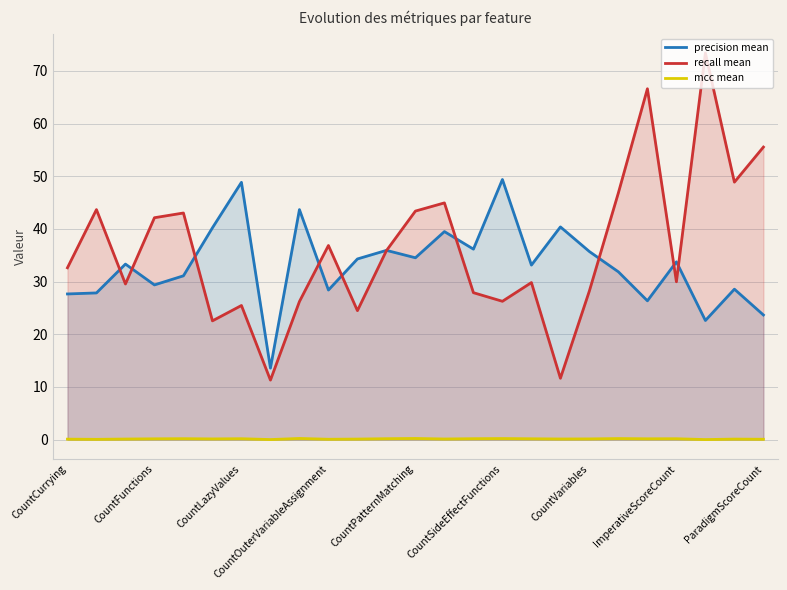

Rank the series at 11 from lowest to highest value.

mcc mean, recall mean, precision mean